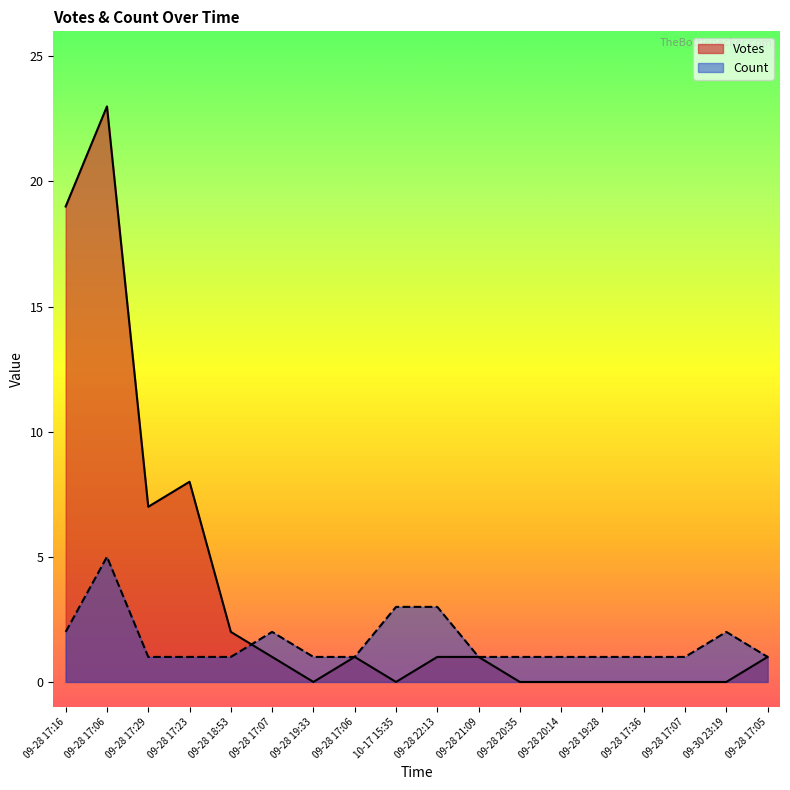

Where does the Votes series first go above 1?

09-28 17:16